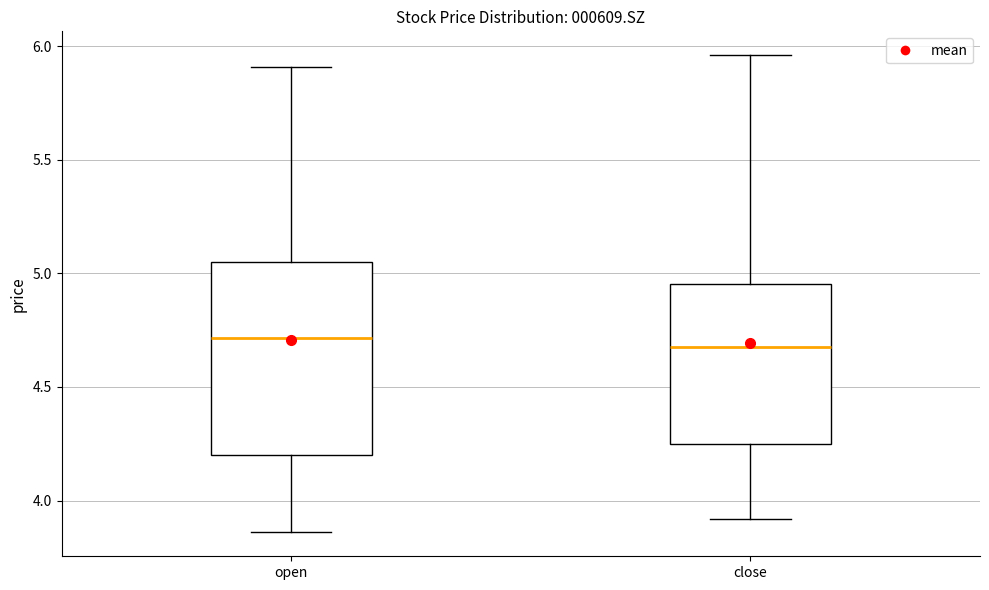

Reading left to right, read every box against the y-axis: the position of its median line, the range the box covers, and the ends of its whiskers. The values are not printed on the chart, so give them approximately, as read against the axis.

open: median 4.70, box 4.20 to 5.05, whiskers 3.85 to 5.90
close: median 4.70, box 4.25 to 4.95, whiskers 3.90 to 5.95